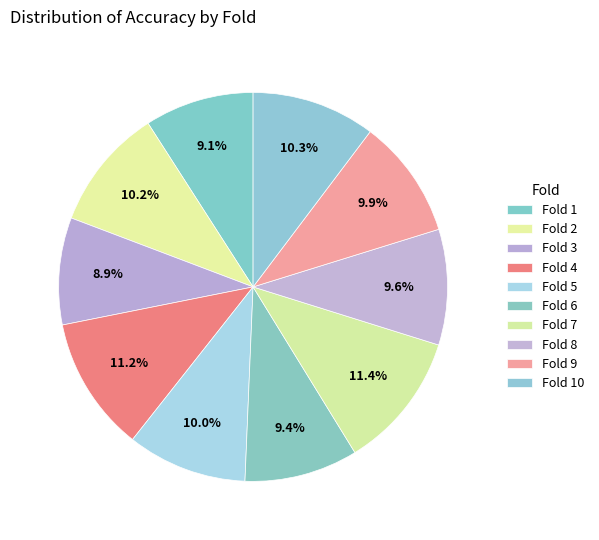

How many slices are in this pie chart?

10